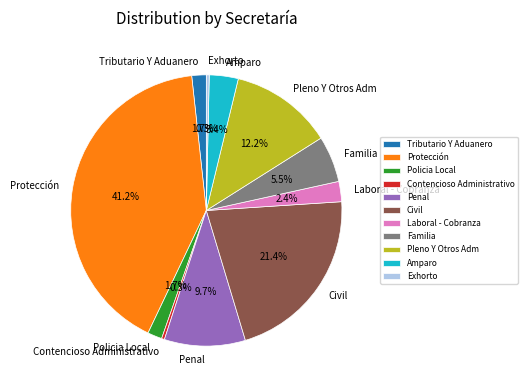

Do Contencioso Administrativo and Policia Local together represent more than half of the pie?

No